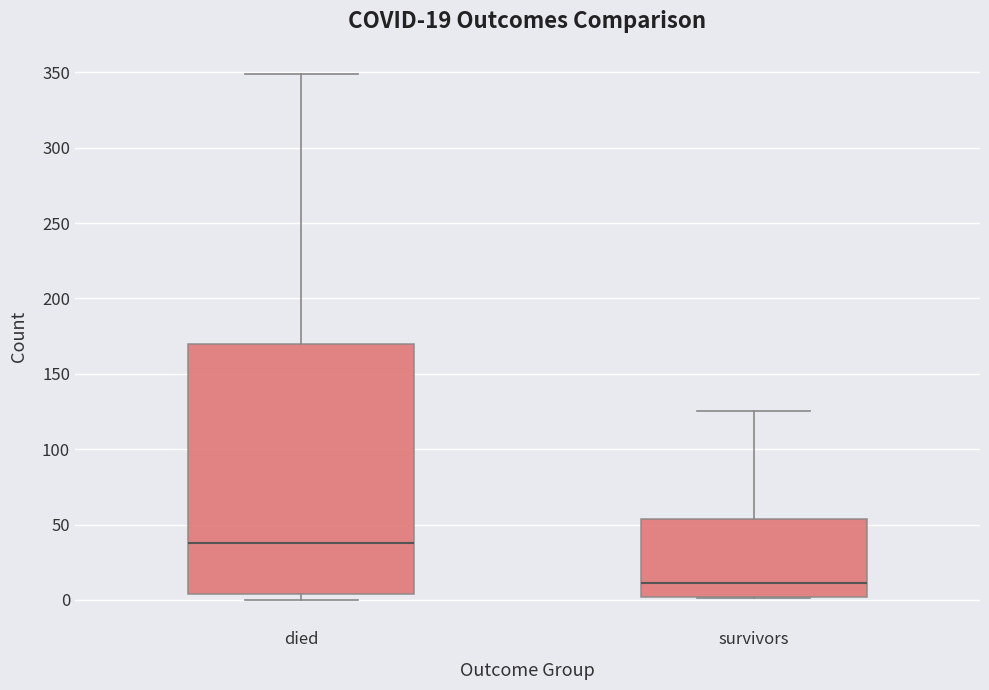

Comparing the boxes themselves (not the whiskers), which one is the tallest?

died